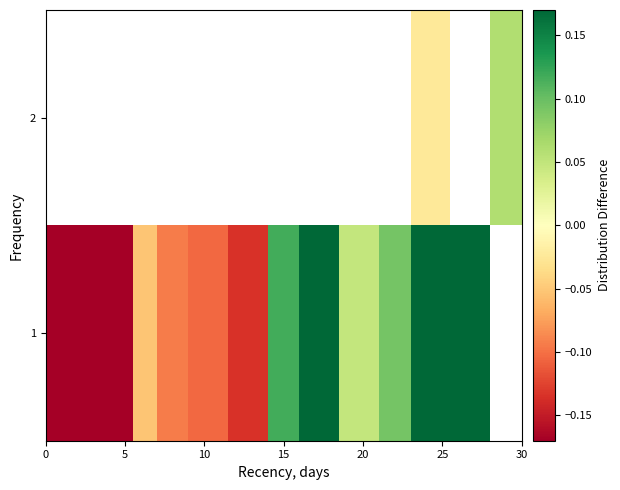

How many values in 2 are below zero?

1